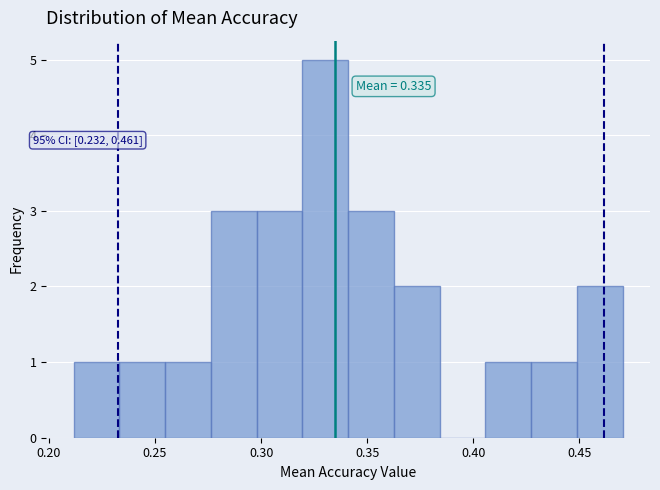

Over which range of the x-axis is the bar tallest?

0.320 to 0.340